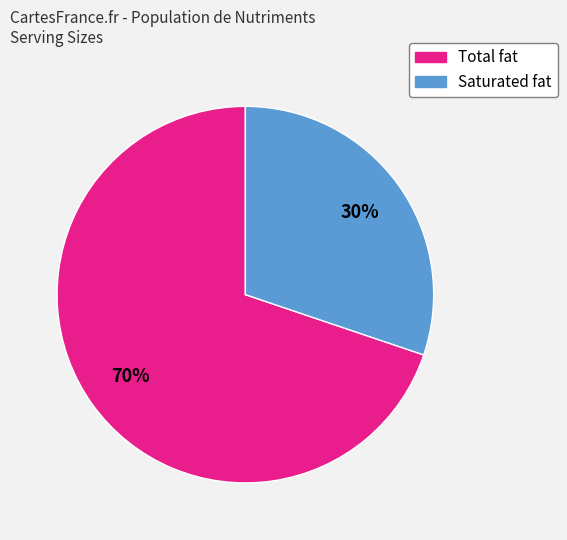

How many segments does this pie chart have?

2